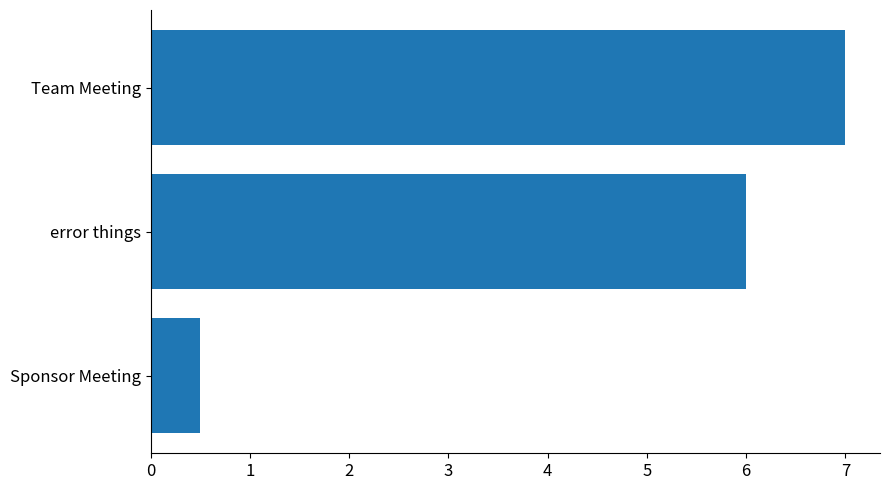

Rank the categories by value from lowest to highest.

Sponsor Meeting, error things, Team Meeting